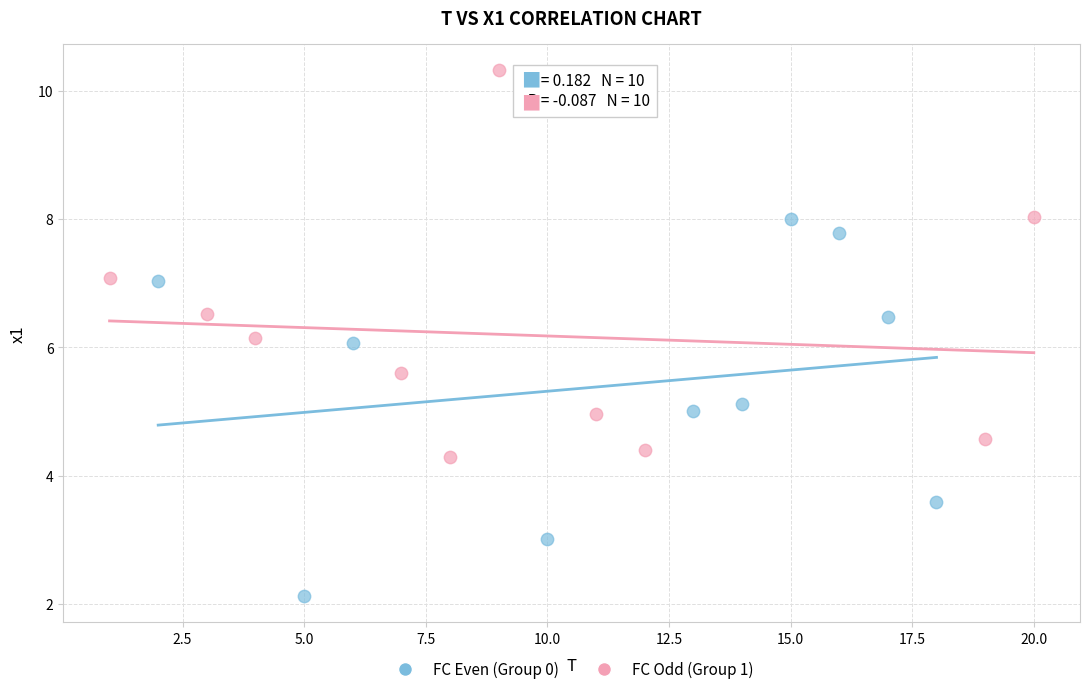

Which series reaches the maximum Y coordinate?

FC Odd (Group 1)